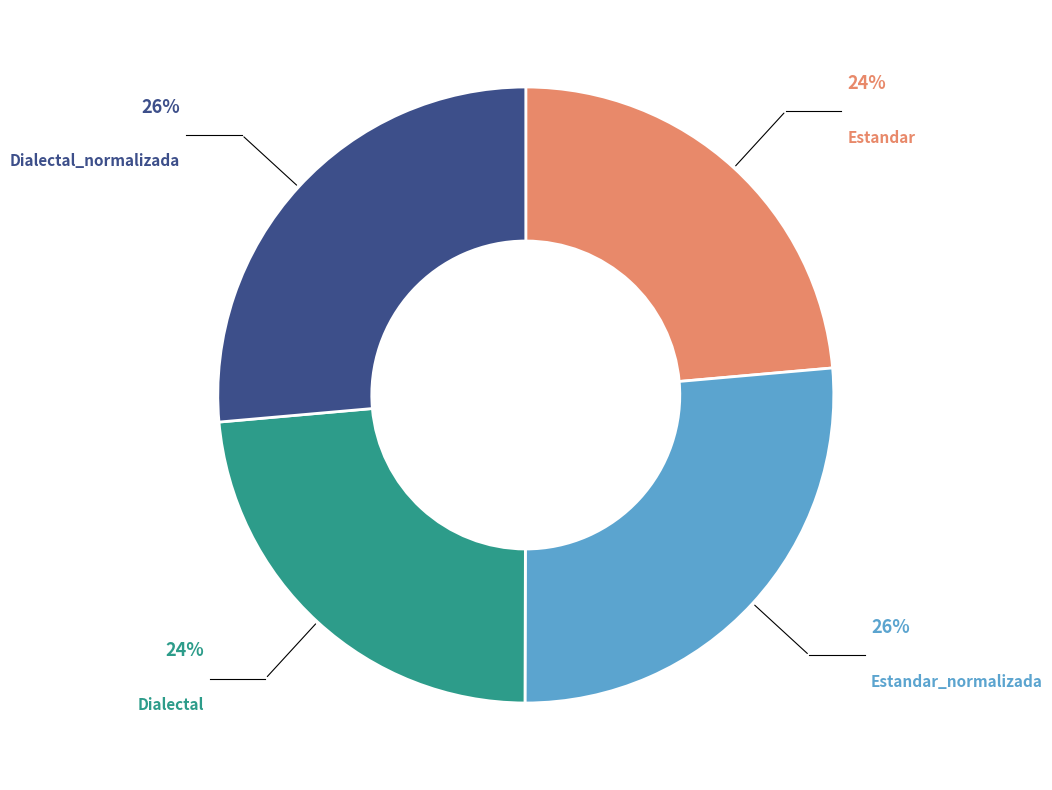

Does any single category account for the majority?

No